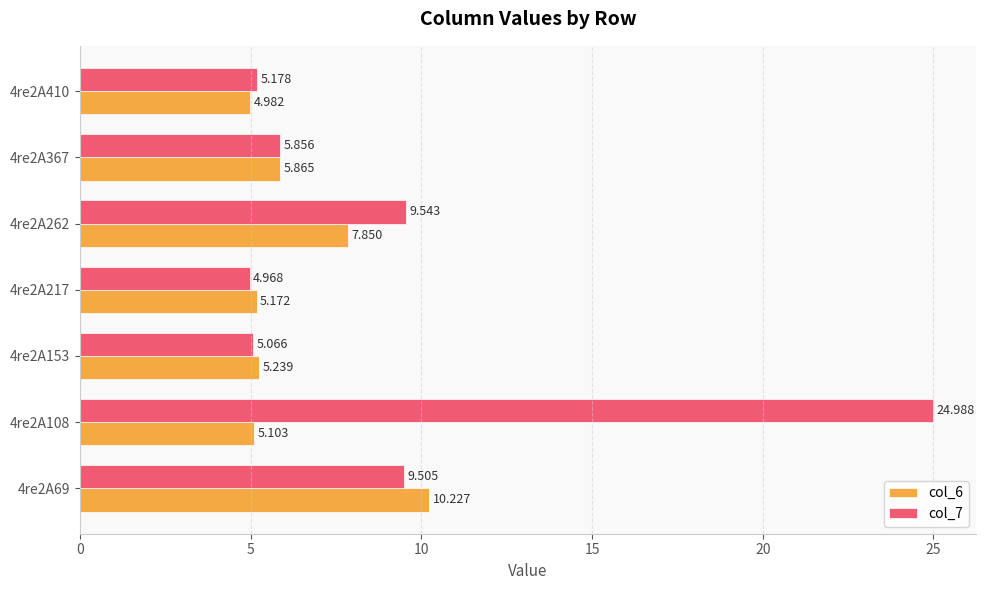

Is the value of col_7 at 4re2A153 greater than the value of col_6 at 4re2A217?

No